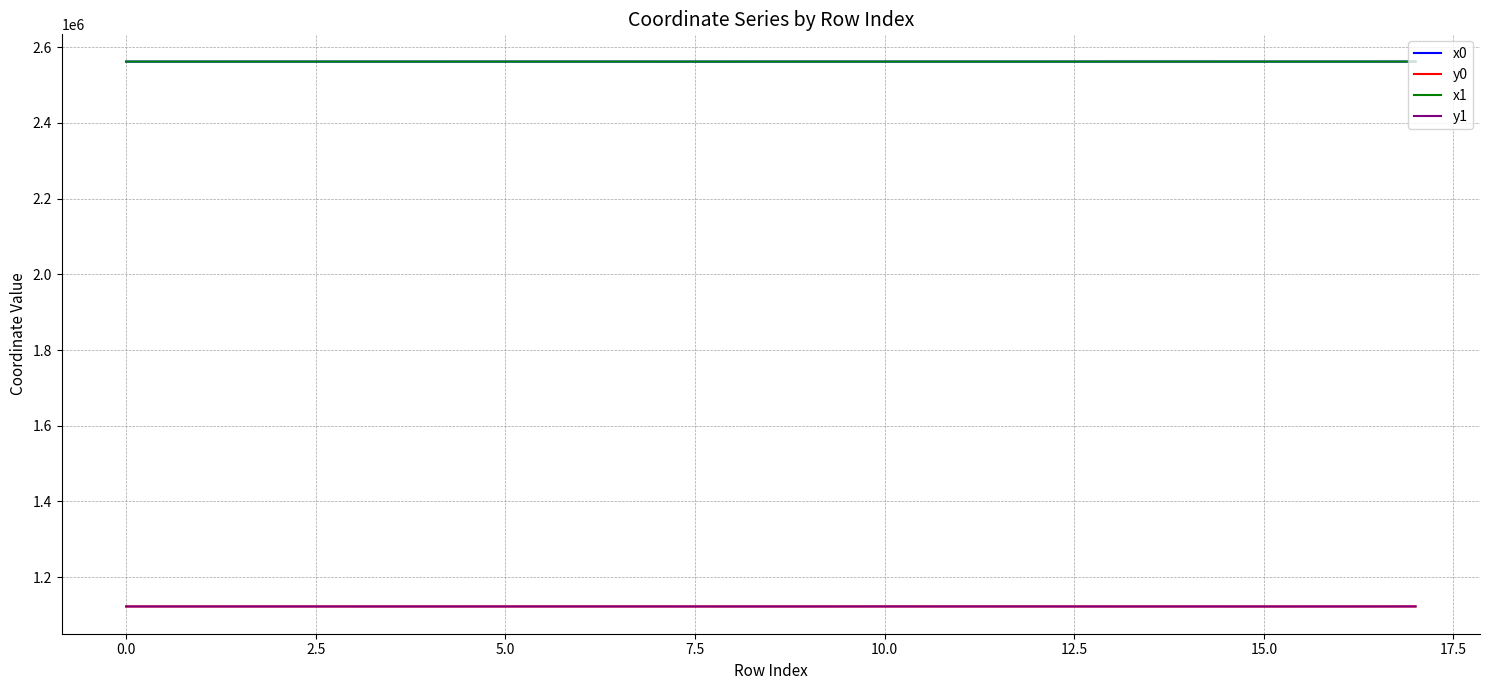

True or false: y1 and x1 intersect in this chart.

False